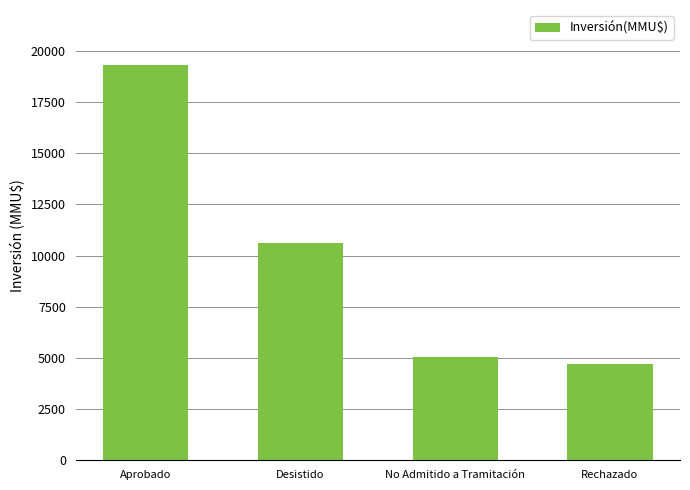

What is the average value?

9911